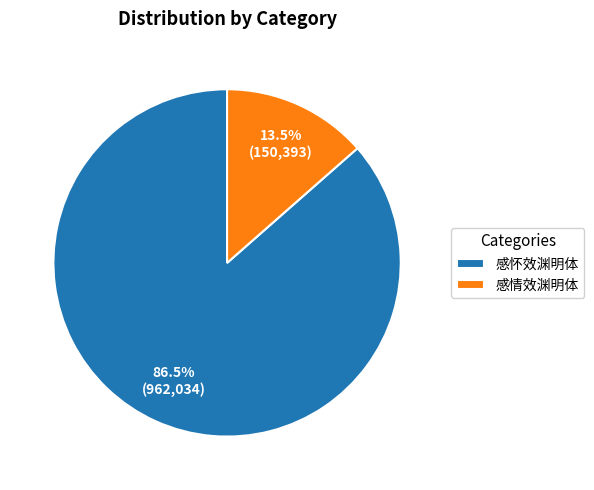

Approximately how many times larger is the value at 感情效渊明体 compared to 感怀效渊明体?

0.2